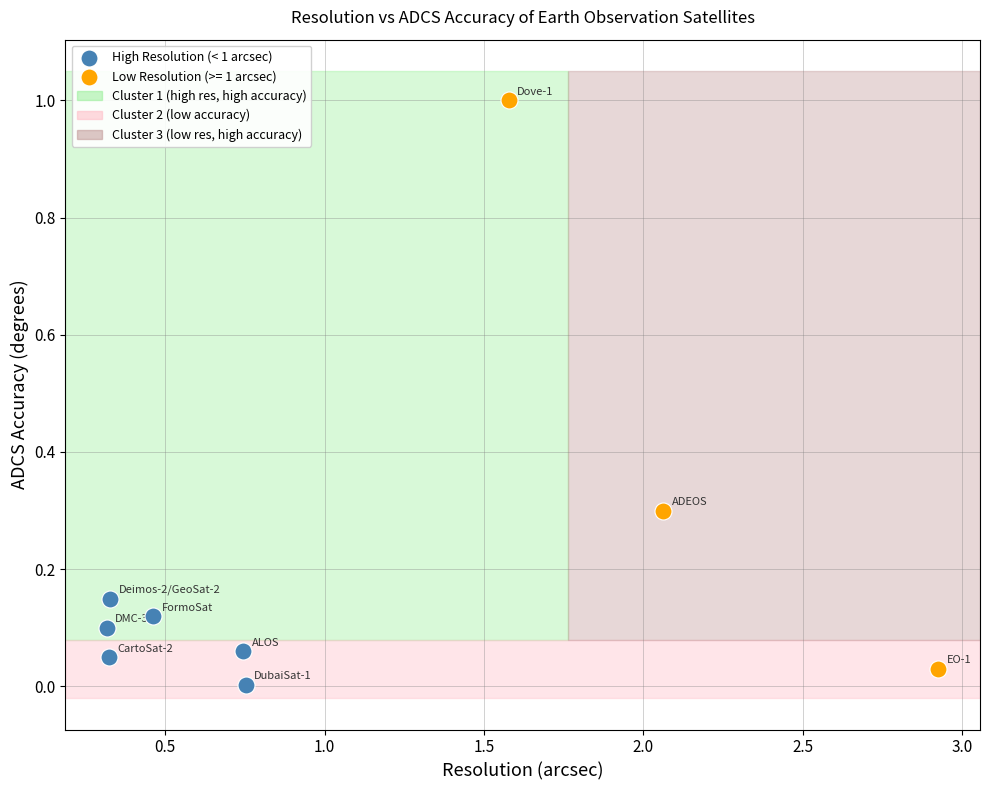

Which series has the largest Y range (max minus min)?

Low Resolution (>= 1 arcsec)